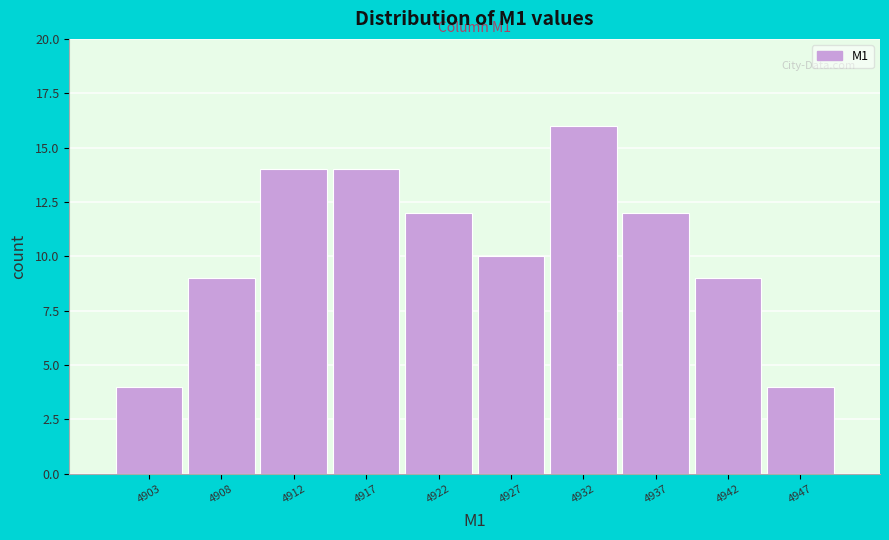

Reading left to right, transcribe all the data shown in this chart.

4903=4	4908=9	4912=14	4917=14	4922=12	4927=10	4932=16	4937=12	4942=9	4947=4